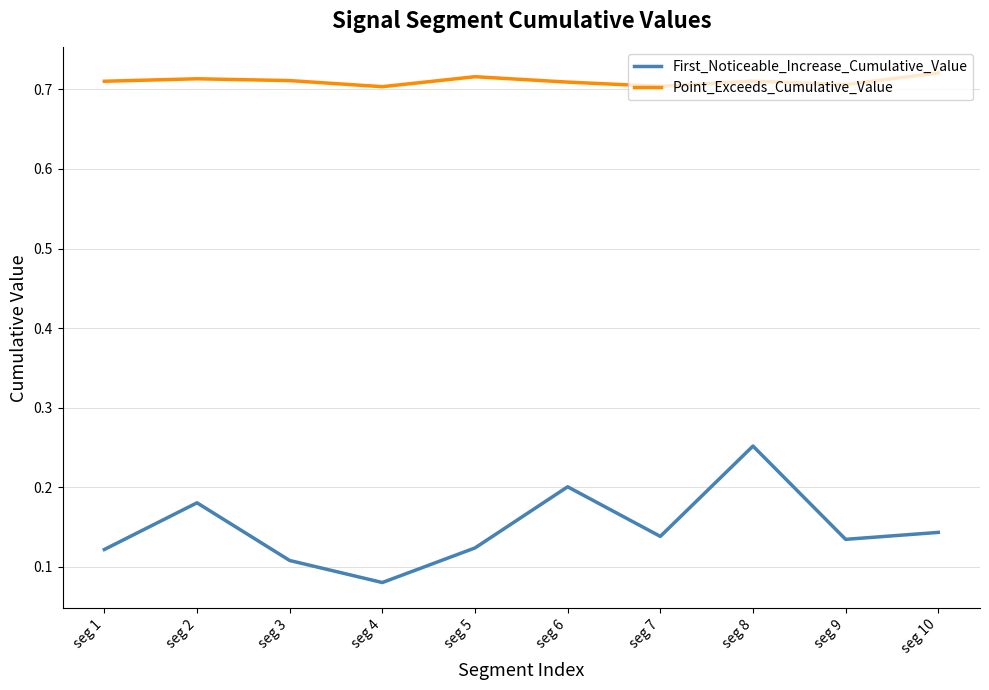

Rank the series by their average value, from lowest to highest.

First_Noticeable_Increase_Cumulative_Value, Point_Exceeds_Cumulative_Value